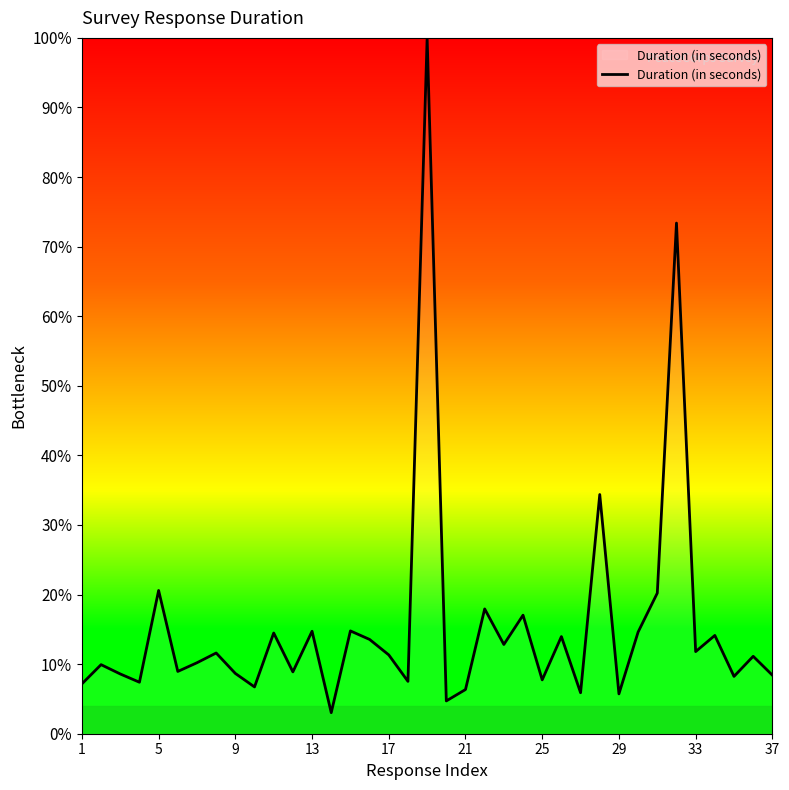

What is the difference between the maximum and minimum values?

97.0